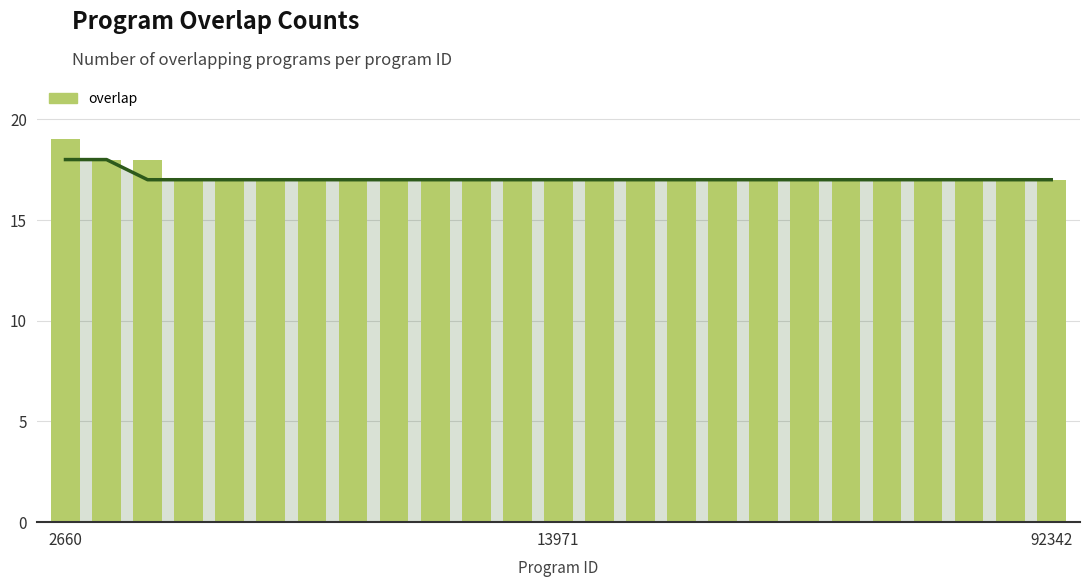

Reading left to right, transcribe all the data shown in this chart.

19	18	18	17	17	17	17	17	17	17	17	17	17	17	17	17	17	17	17	17	17	17	17	17	17